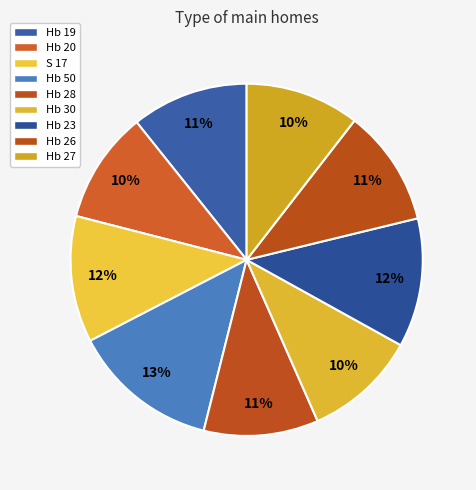

Does Hb 27 account for over 50% of the chart?

No